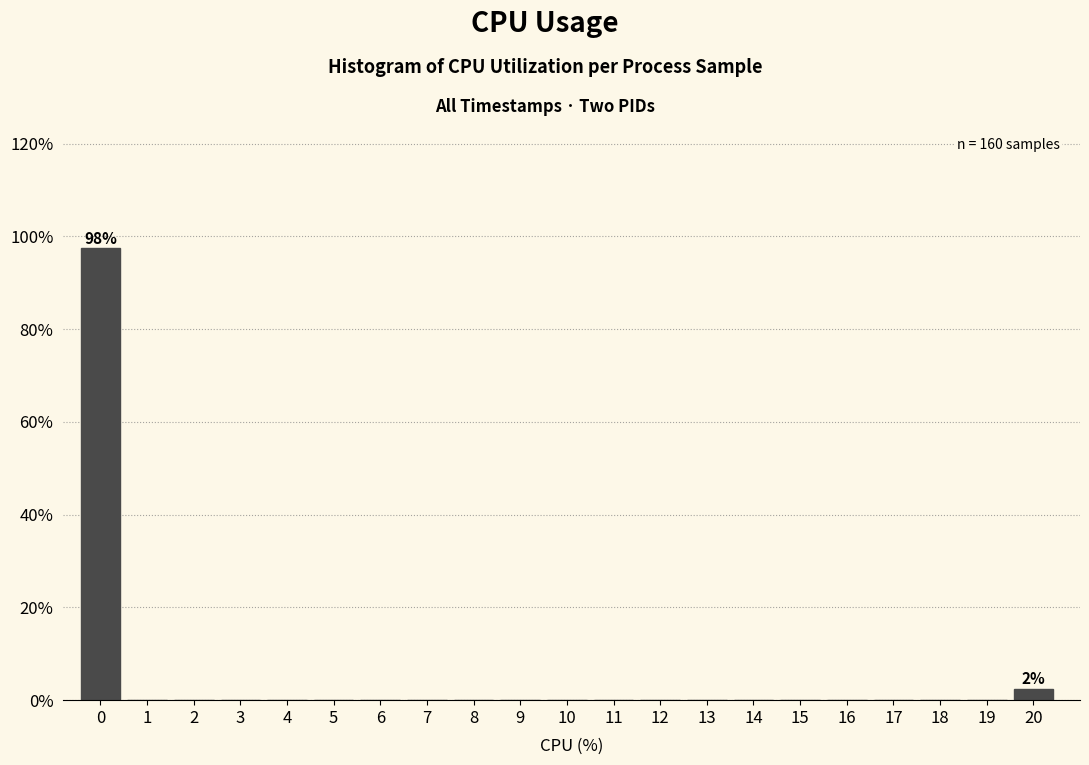

Reading left to right, extract all data points from this chart.

0=97.5	1=0.0	2=0.0	3=0.0	4=0.0	5=0.0	6=0.0	7=0.0	8=0.0	9=0.0	10=0.0	11=0.0	12=0.0	13=0.0	14=0.0	15=0.0	16=0.0	17=0.0	18=0.0	19=0.0	20=2.5